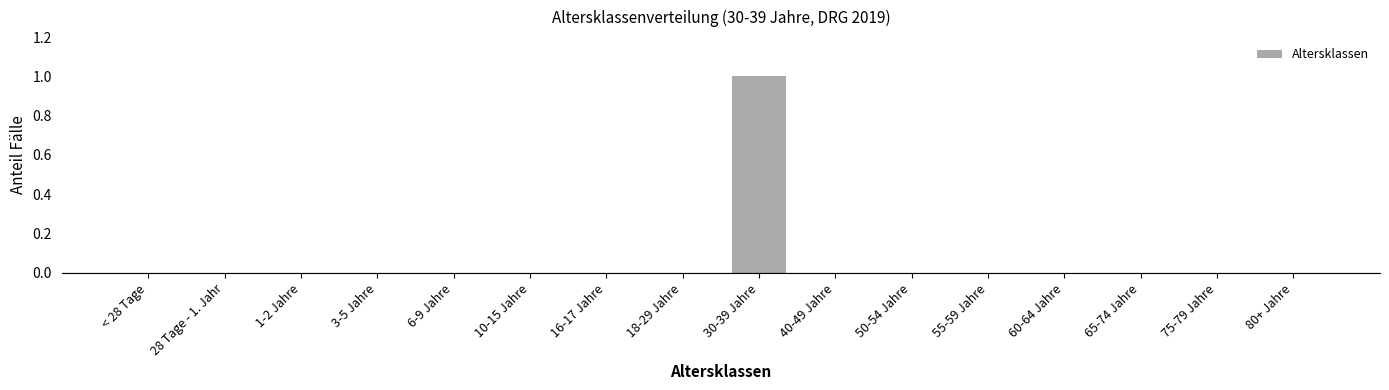

Between 1-2 Jahre and 30-39 Jahre, which is larger?

30-39 Jahre